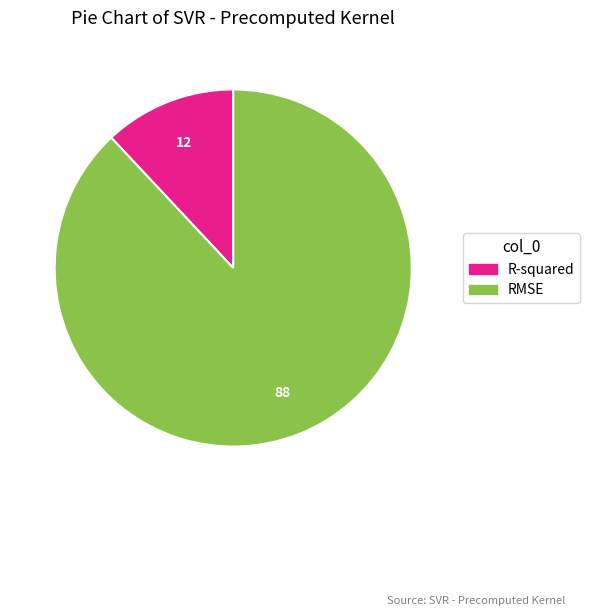

Which has a higher value, R-squared or RMSE?

RMSE